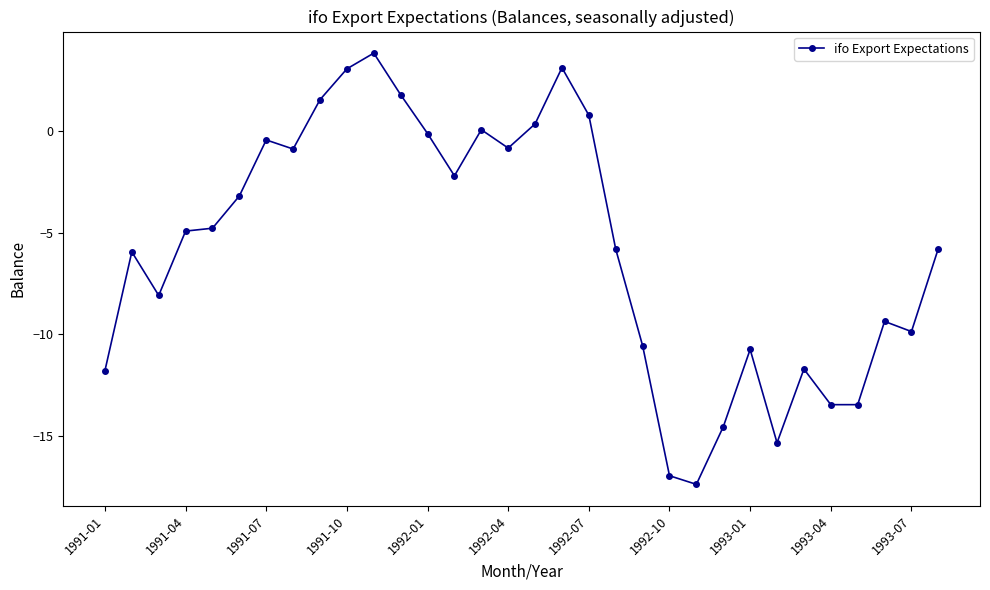

What is the average value?

-5.7